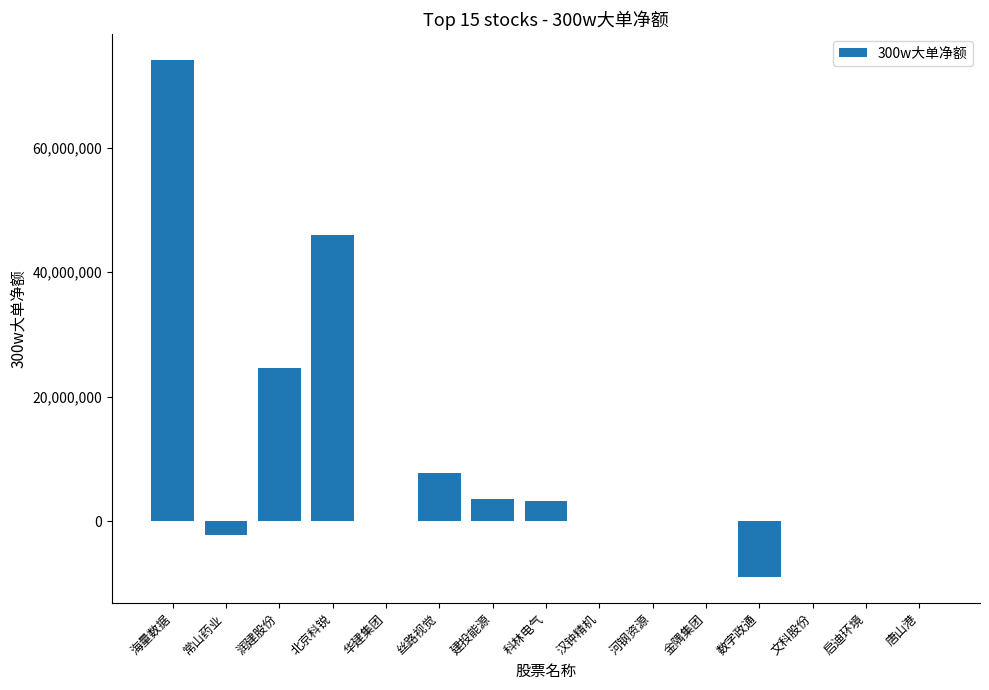

The value at 文科股份 is 0. True or false?

True